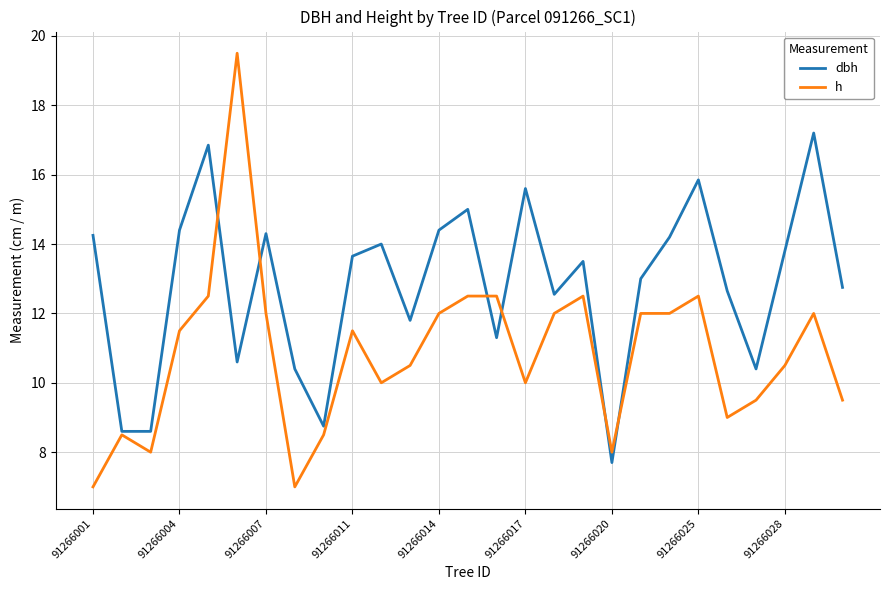

What is the greatest value displayed?

19.5